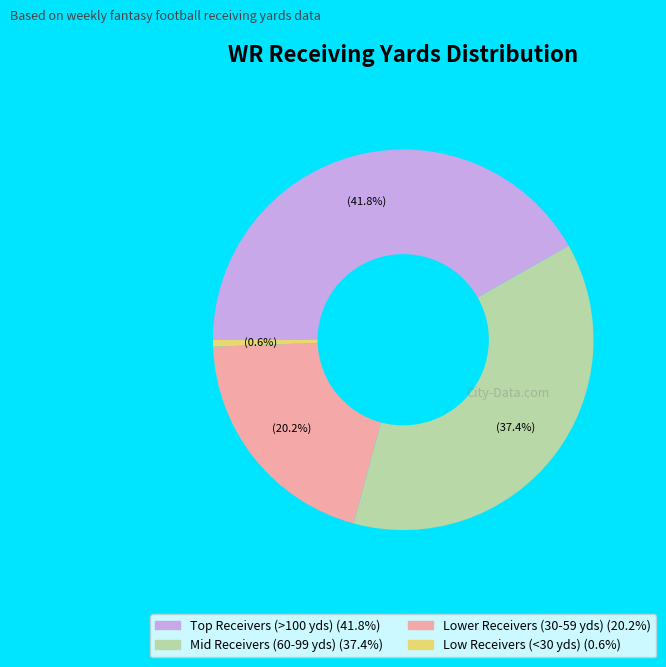

Count the number of slices in the pie.

4